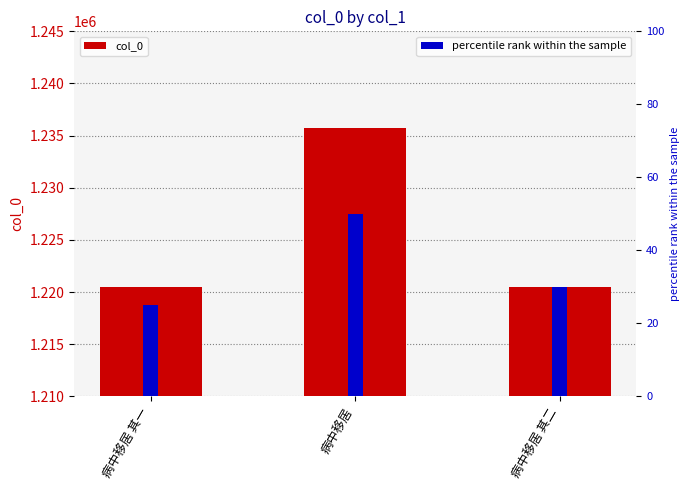

Reading left to right, list all the values displayed in this chart.

病中移居 其一=1220460	病中移居=1235731	病中移居 其二=1220461